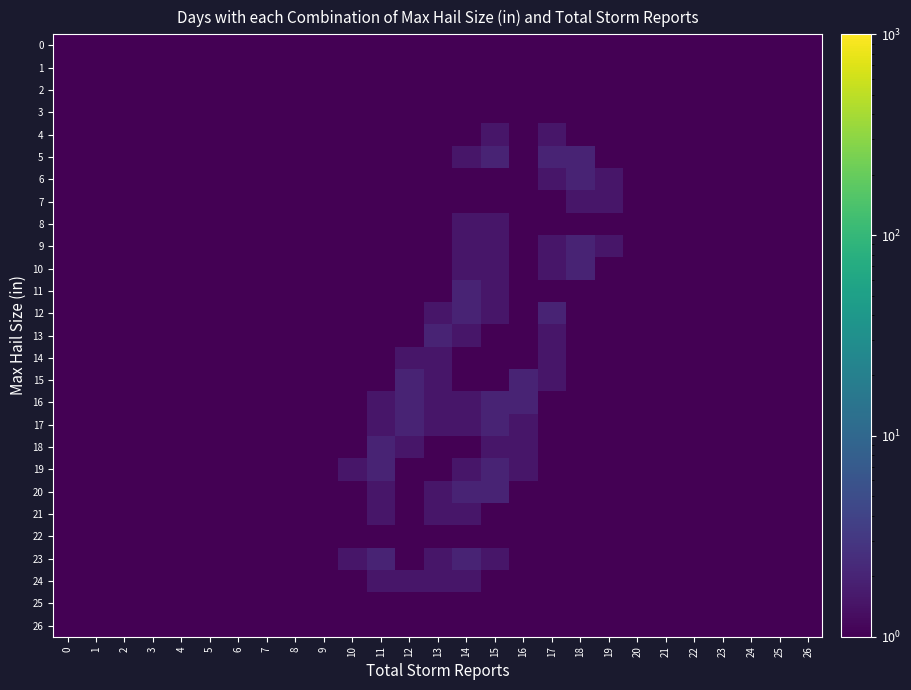

At which category is the sum across all series the highest?

14